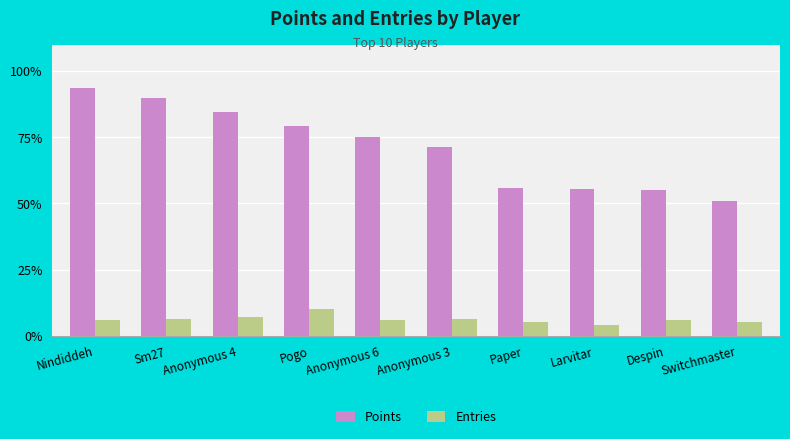

What is the total value across all series at Pogo?

89.1